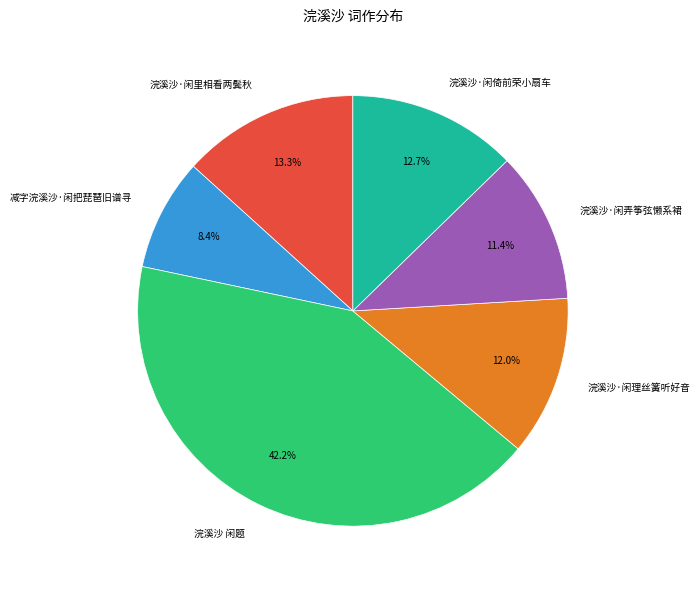

Is it true that 浣溪沙·闲里相看两鬓秋 is 13% of the pie?

True